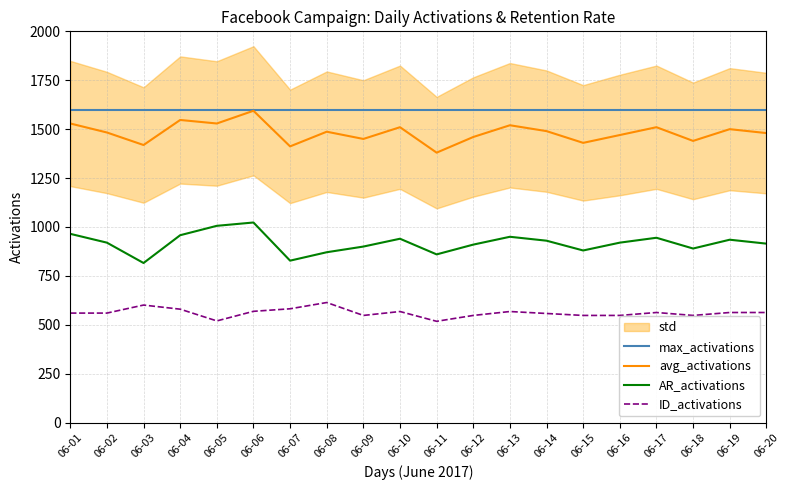

Is the value of avg_activations at 06-16 greater than the value of ID_activations at 06-12?

Yes